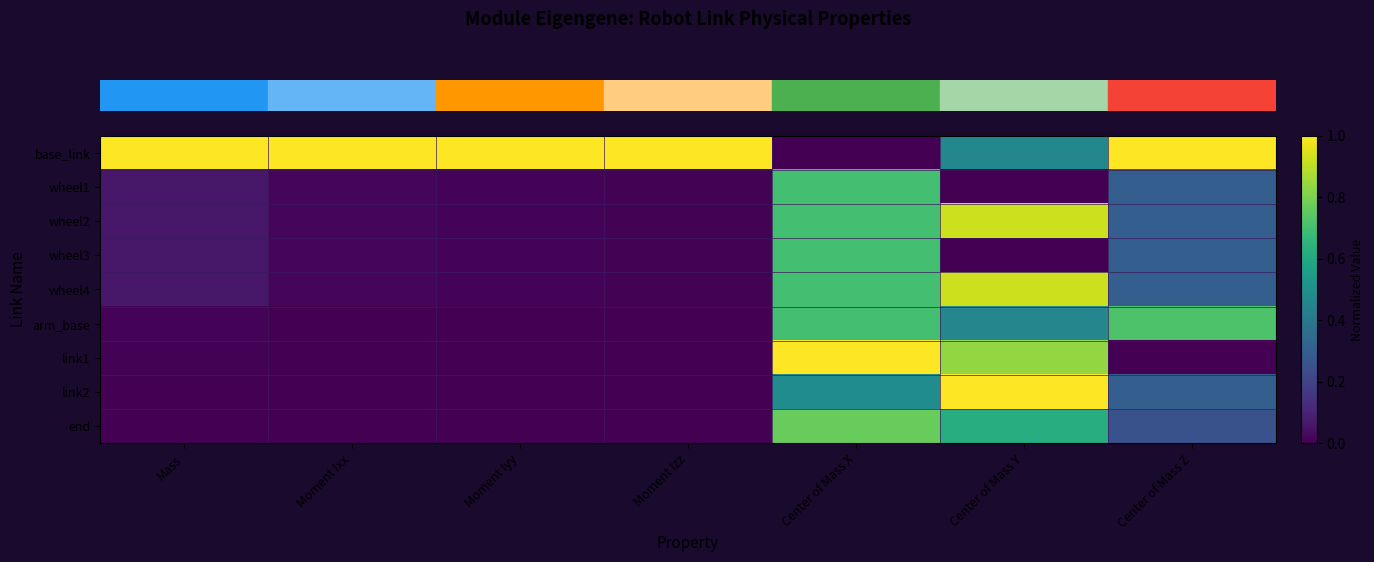

Which category has the highest value across all series?

Mass